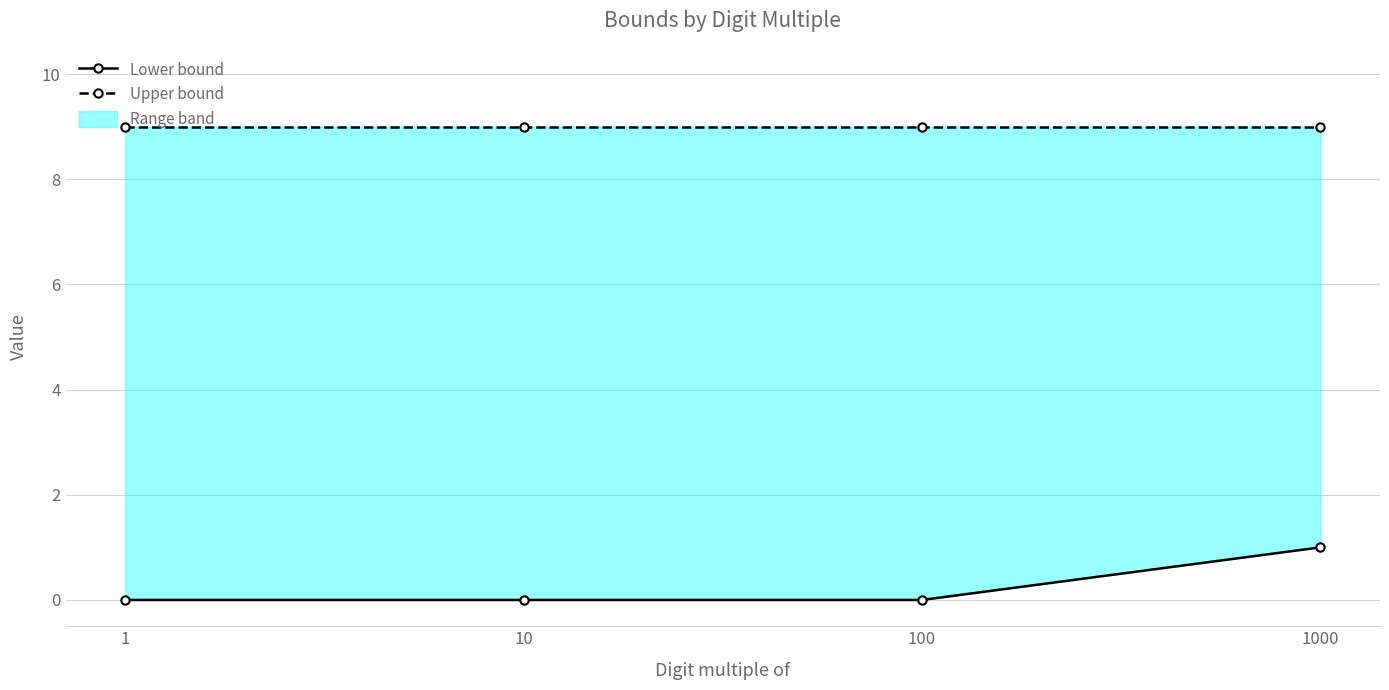

True or false: Upper bound and Lower bound cross at least once.

False